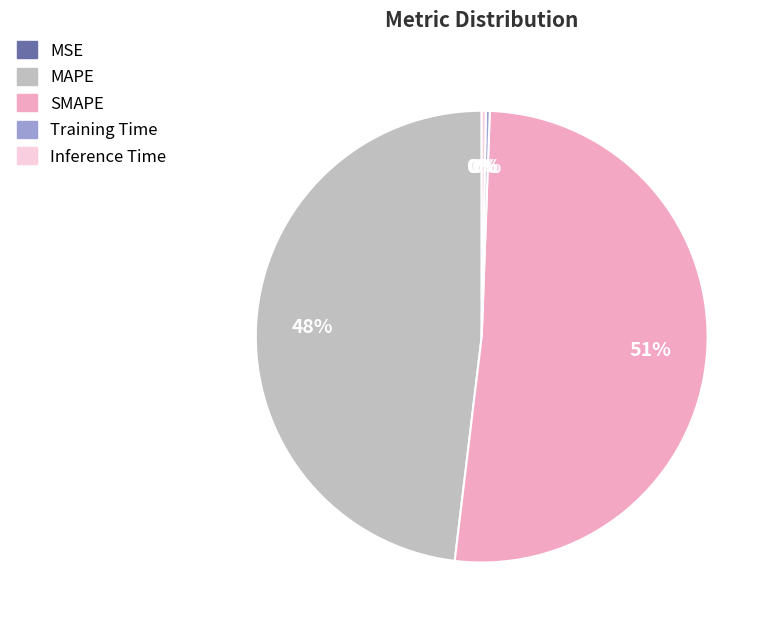

To the nearest percent, what is the average slice percentage?

20%